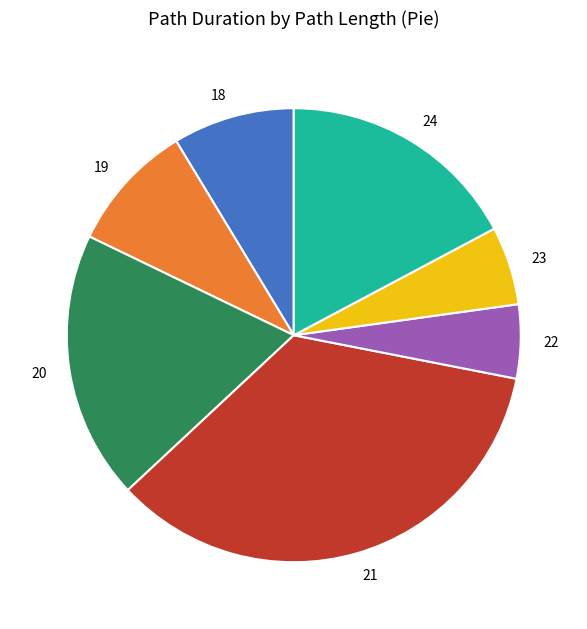

Which category has the biggest portion of the pie?

21